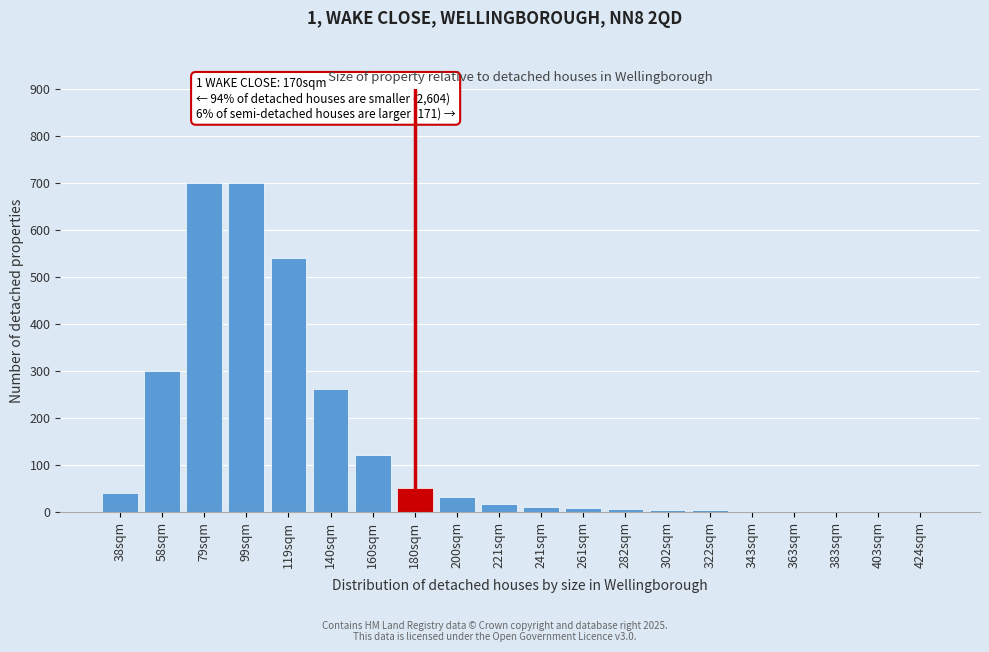

The chart shows a value of 30 at 200sqm. True or false?

True